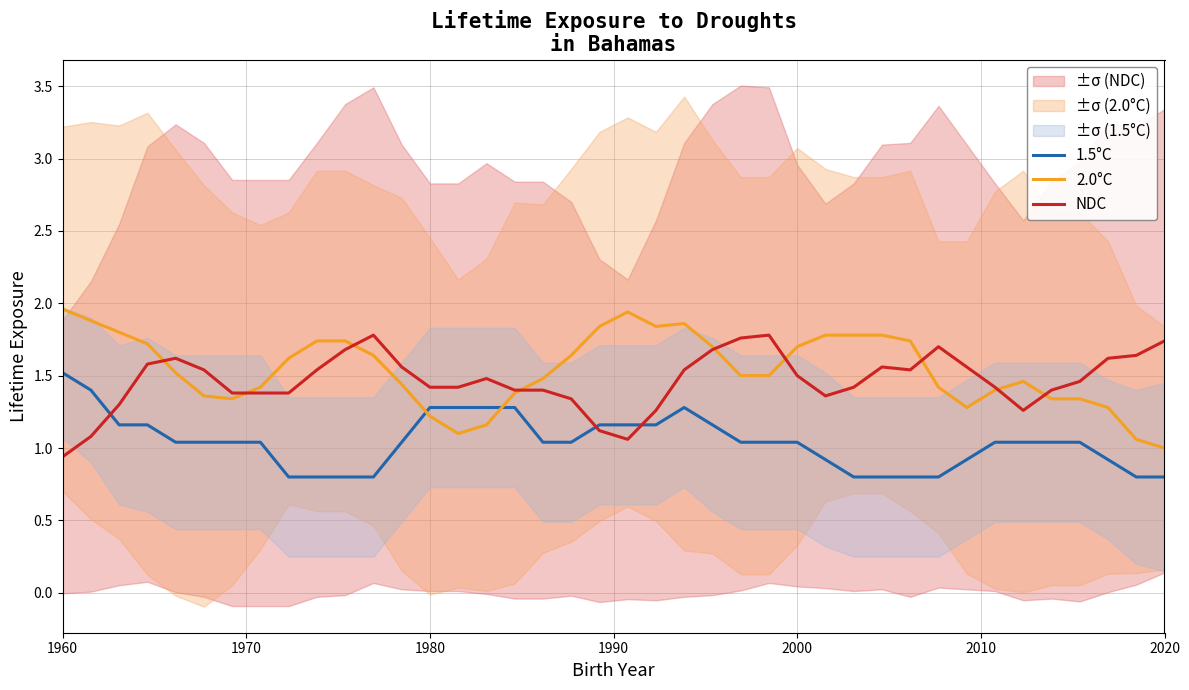

Is it true that 2.0°C equals 1.2 at 1980?

True